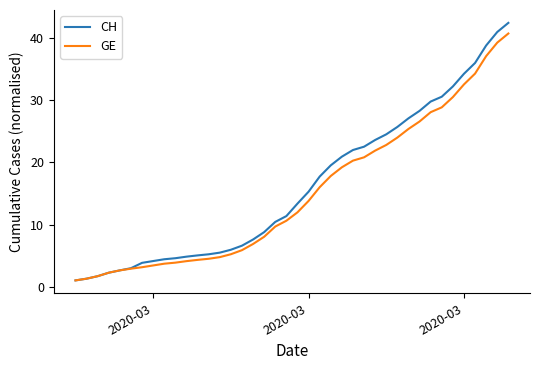

Which series has the widest spread of values?

CH